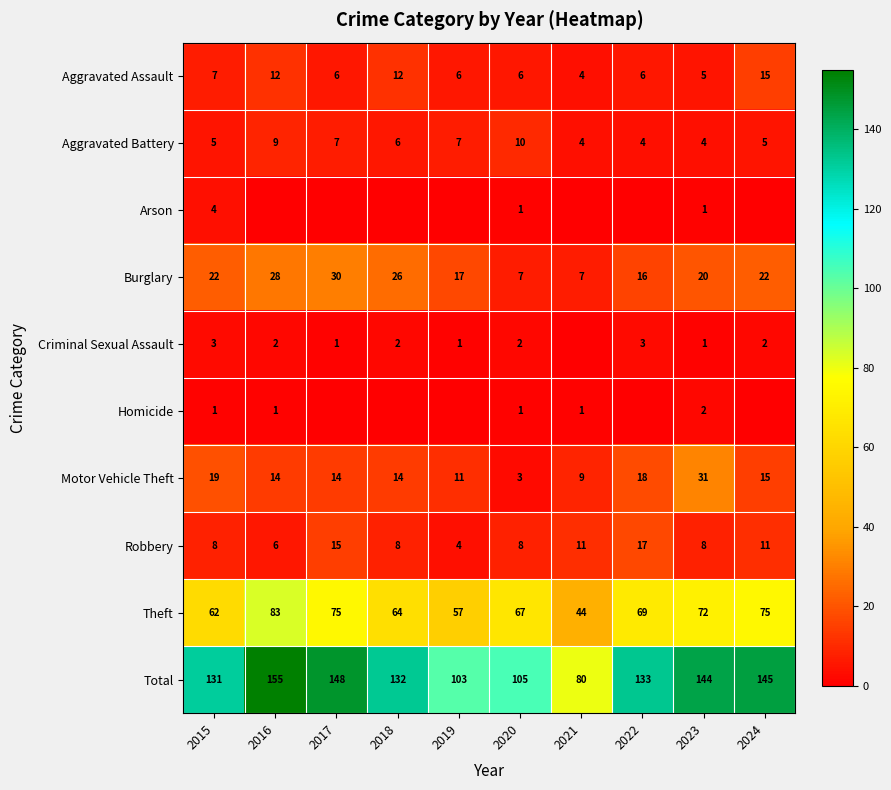

At which category is the sum across all series the highest?

2016